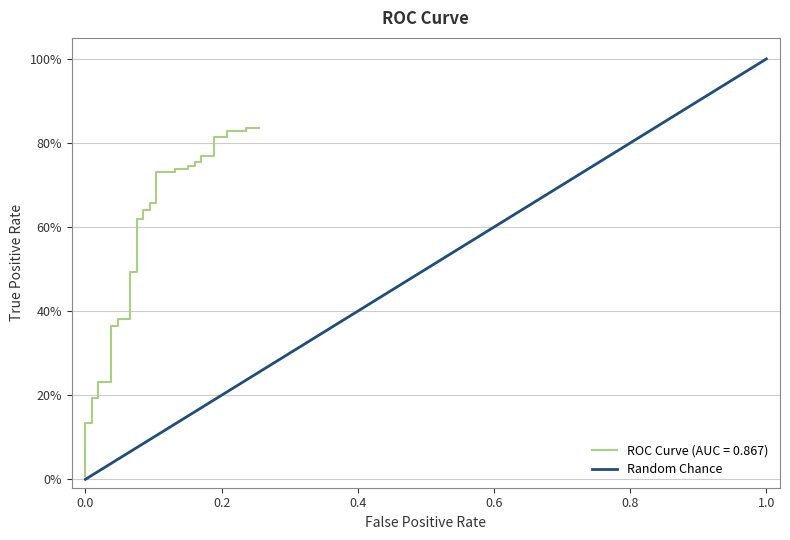

What is the value of the 15th point from the left?

0.7